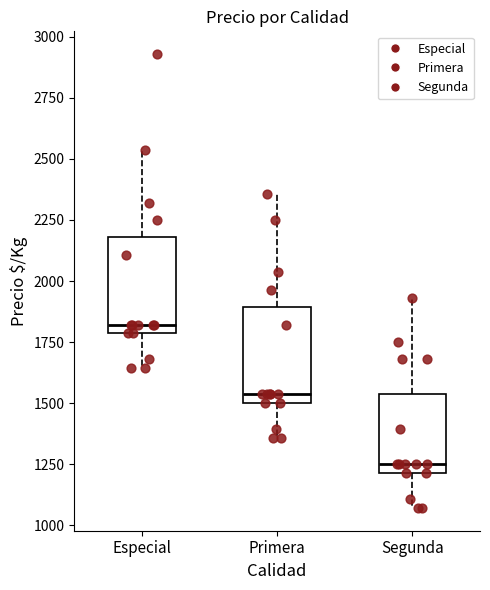

Reading left to right, read every box against the y-axis: the position of its median line, the range the box covers, and the ends of its whiskers. The values are not printed on the chart, so give them approximately, as read against the axis.

Especial: median 1800 (just above the box's lower edge), box 1800 to 2200, whiskers 1650 to 2550
Primera: median 1550, box 1500 to 1900, whiskers 1350 to 2350
Segunda: median 1250, box 1200 to 1550, whiskers 1050 to 1950